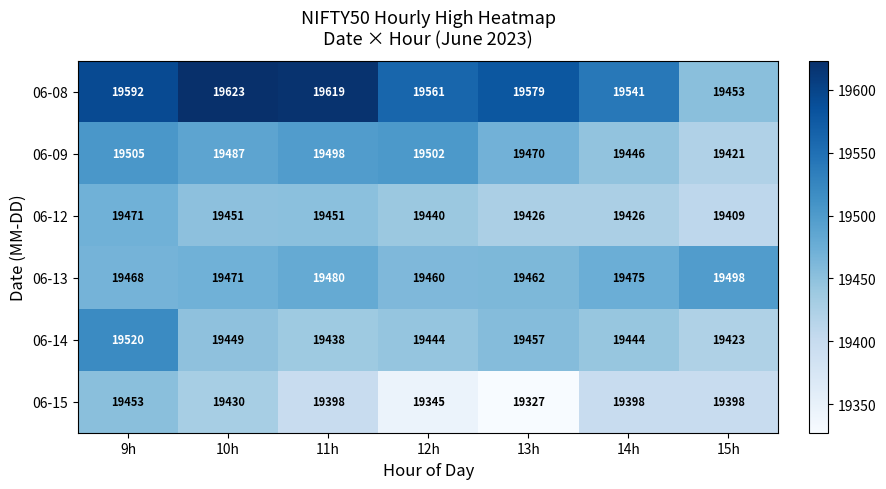

Is it true that 06-09 equals 10814 at 12h?

False